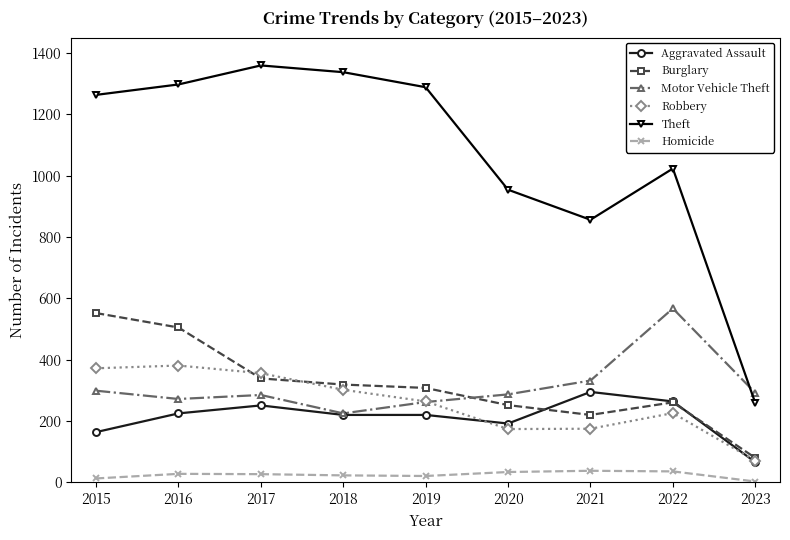

Which series has the largest total across all categories?

Theft